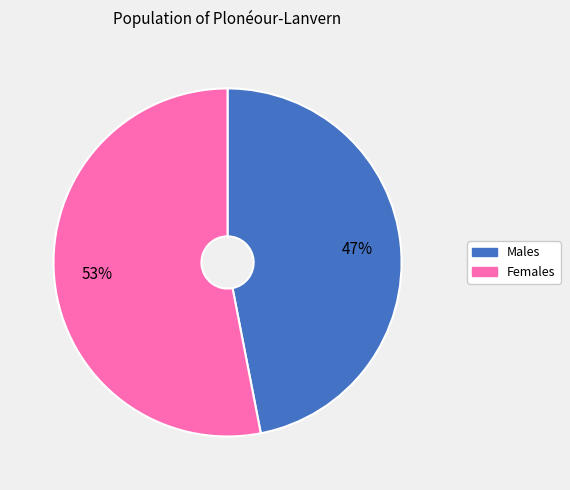

Does any single category account for the majority?

Yes